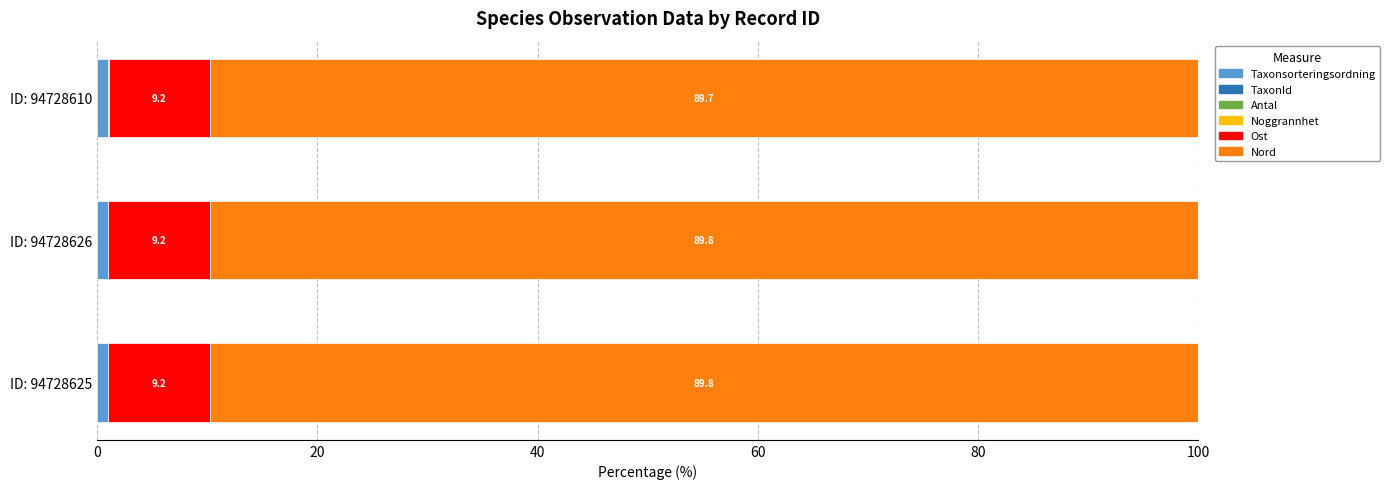

Count the number of data series in this chart.

6